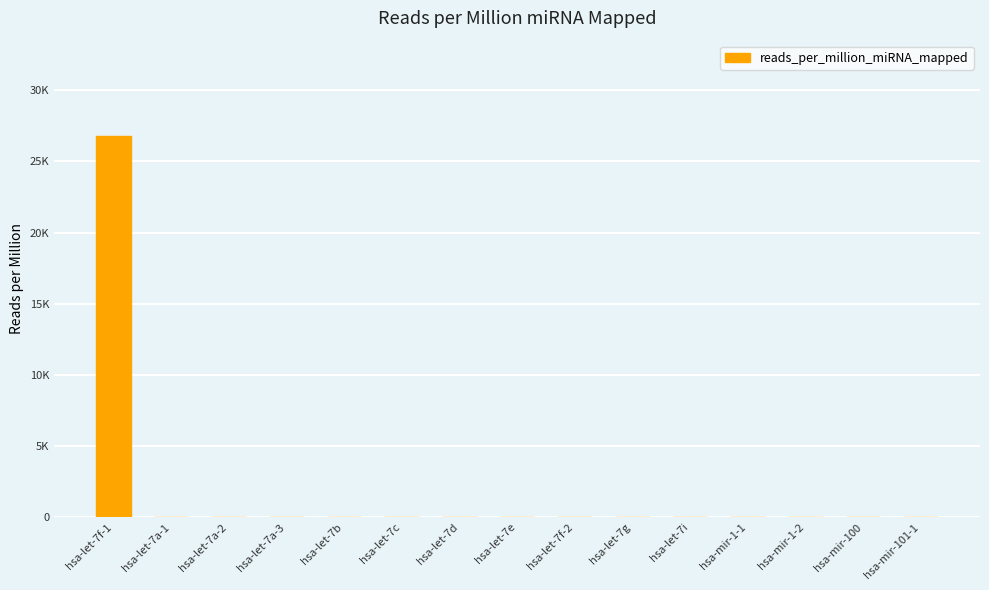

True or false: the data shows 0.0 at hsa-let-7b.

True